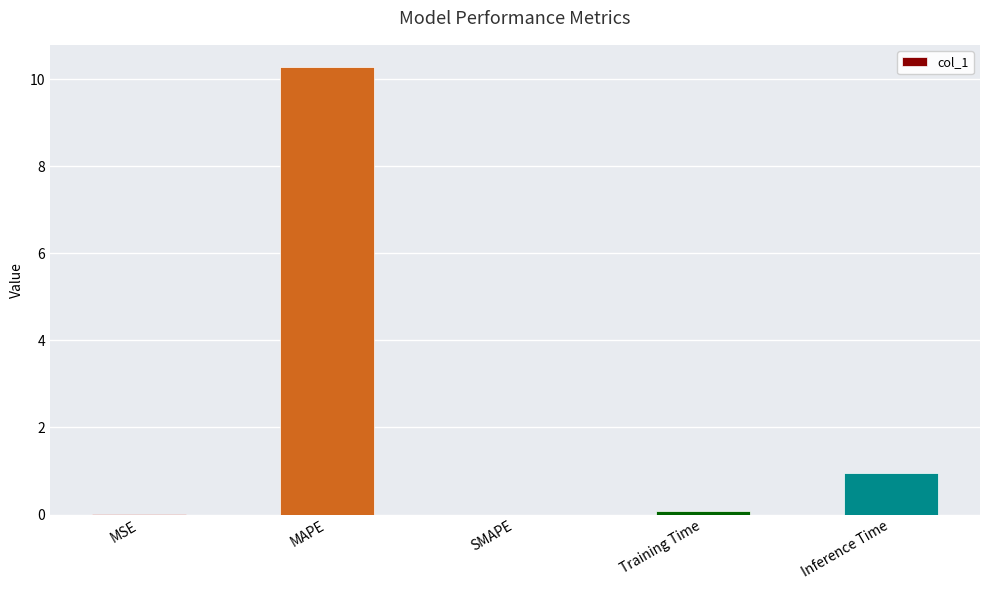

Is it true that the value at SMAPE is 4.0?

False